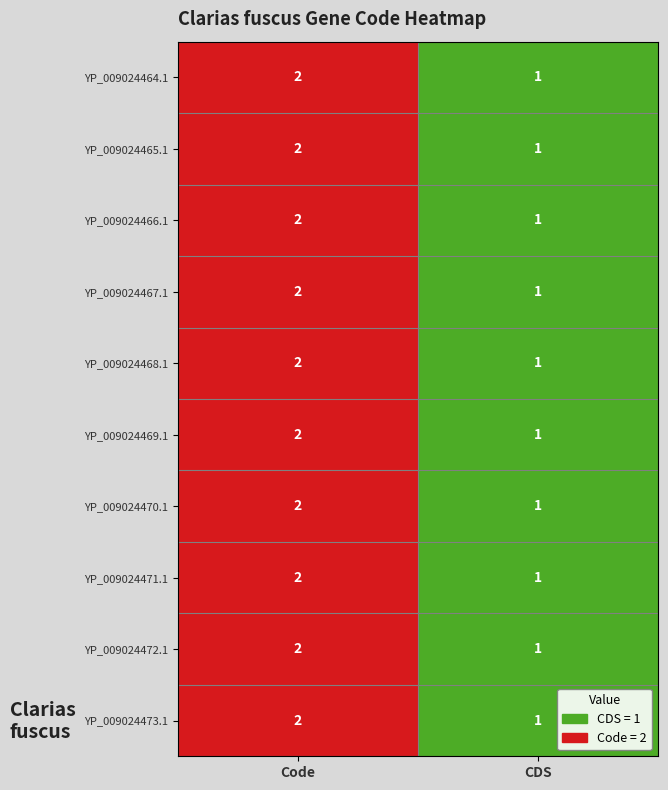

At which label does YP_009024466.1 reach its peak?

Code